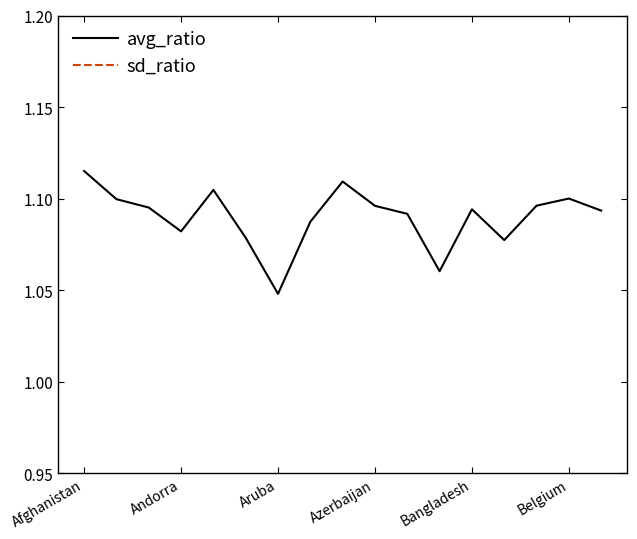

Does the chart have visible grid lines?

No